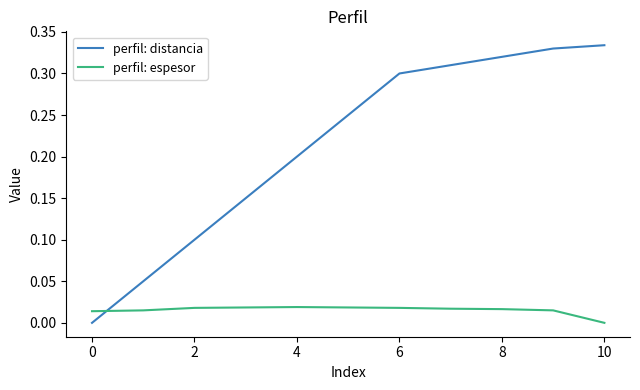

Does the chart display data point markers on the line(s)?

No